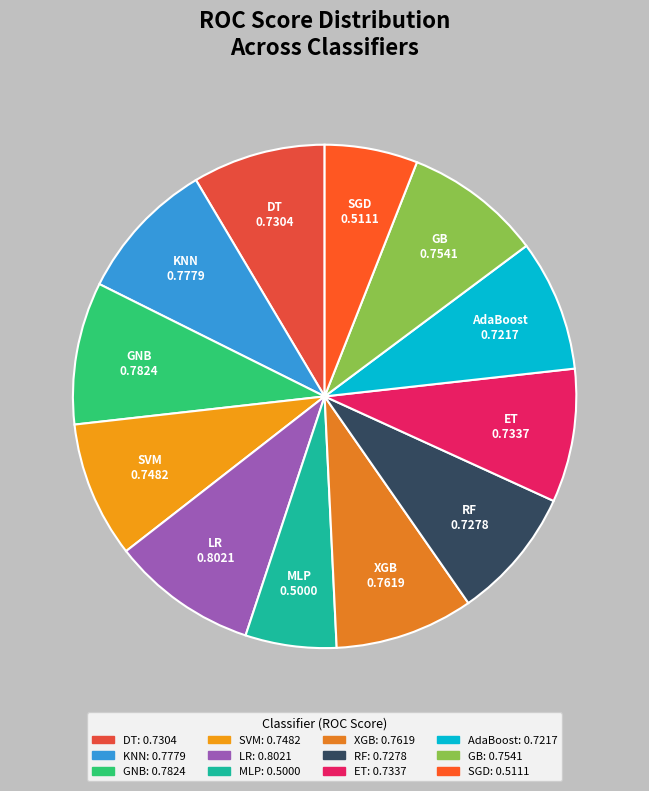

Is there a majority slice in this chart?

No